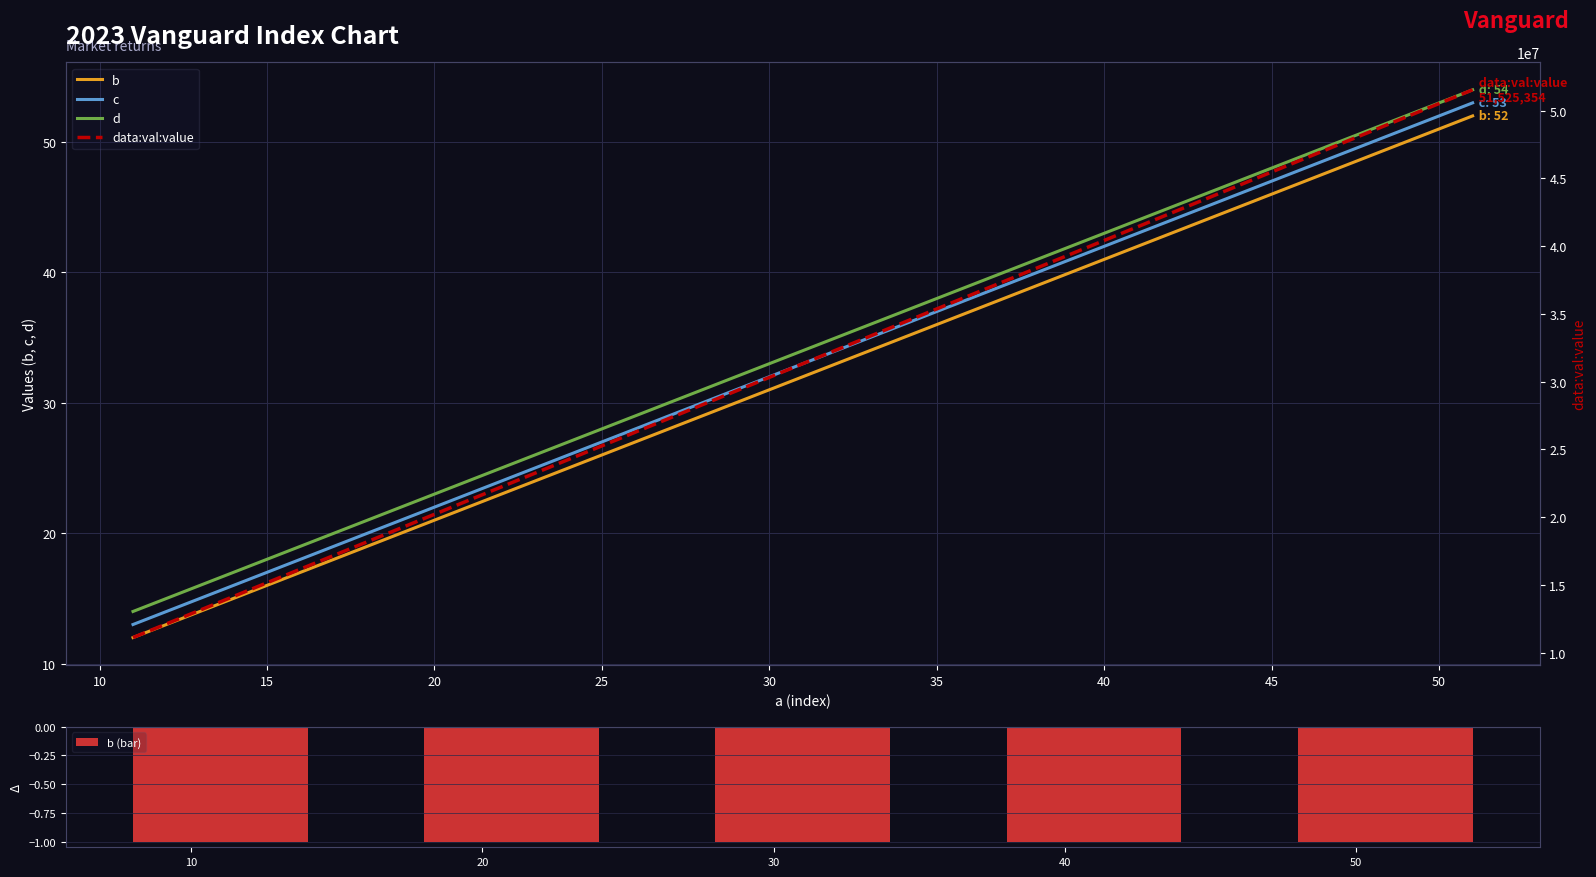

Rank the series at 20 from lowest to highest value.

b (bar), b, c, d, data:val:value